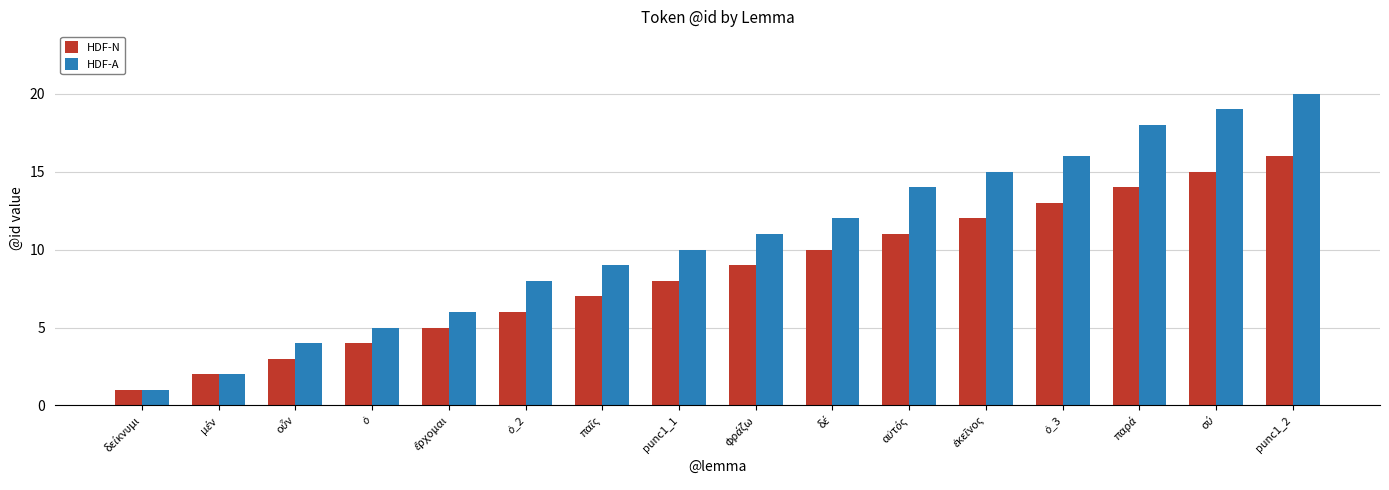

Rank the series by their average value, from highest to lowest.

HDF-A, HDF-N